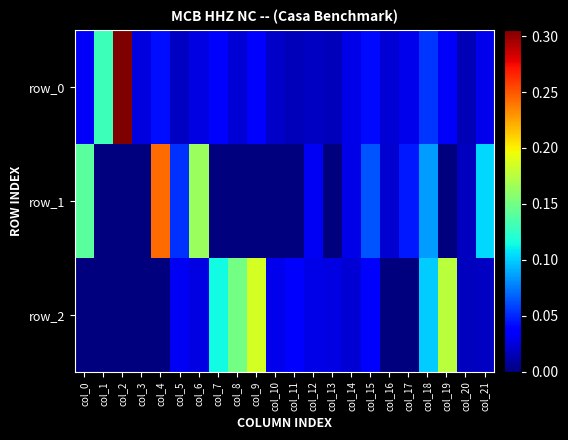

Reading left to right, transcribe all the data shown in this chart.

row_0: 0.0	0.1	0.3	0.0	0.0	0.0	0.0	0.0	0.0	0.0	0.0	0.0	0.0	0.0	0.0	0.0	0.0	0.0	0.1	0.0	0.0	0.0
row_1: 0.1	-0.0	-0.0	-0.0	0.2	0.1	0.2	-0.0	-0.0	-0.0	-0.0	-0.0	0.0	-0.0	0.0	0.1	0.0	0.0	0.1	-0.0	0.0	0.1
row_2: -0.0	-0.0	-0.0	-0.0	-0.0	0.0	0.0	0.1	0.1	0.2	0.0	0.0	0.0	0.0	0.0	0.0	-0.0	-0.0	0.1	0.2	0.0	0.0